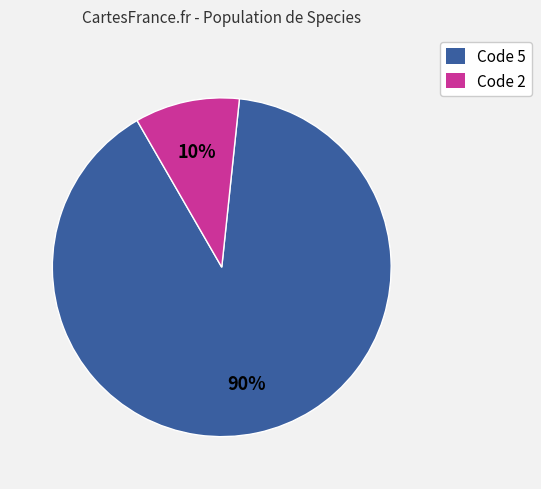

To the nearest percent, what percentage of the pie is Code 5?

90%